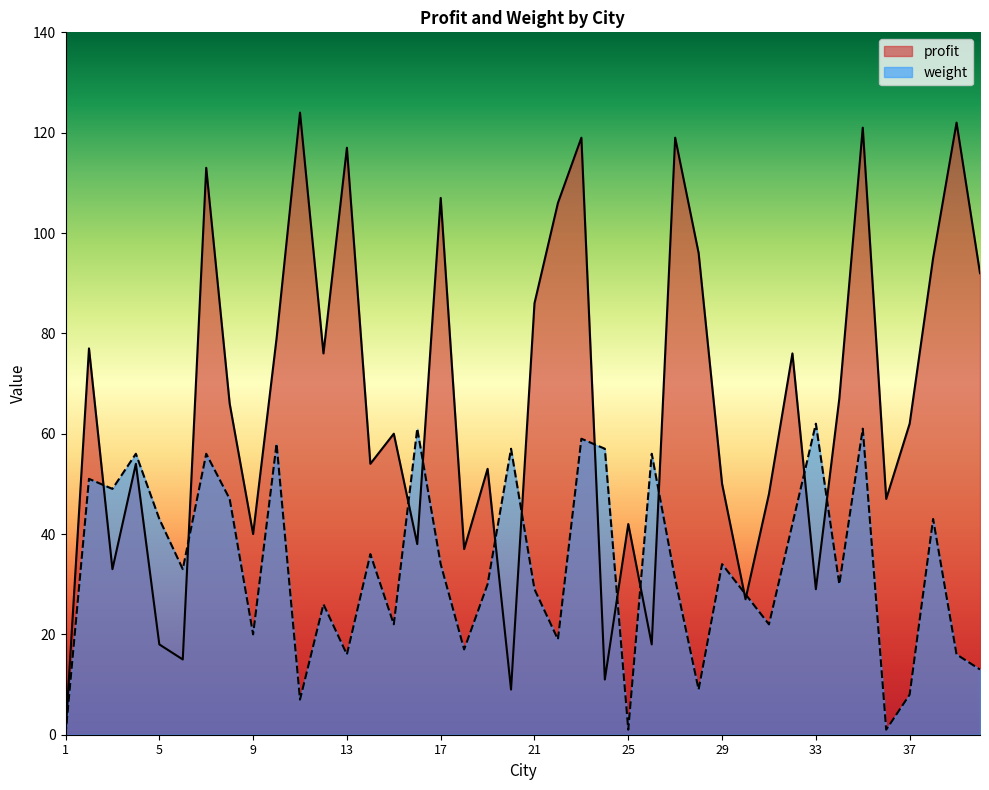

True or false: profit has a value of 209 at 11.

False